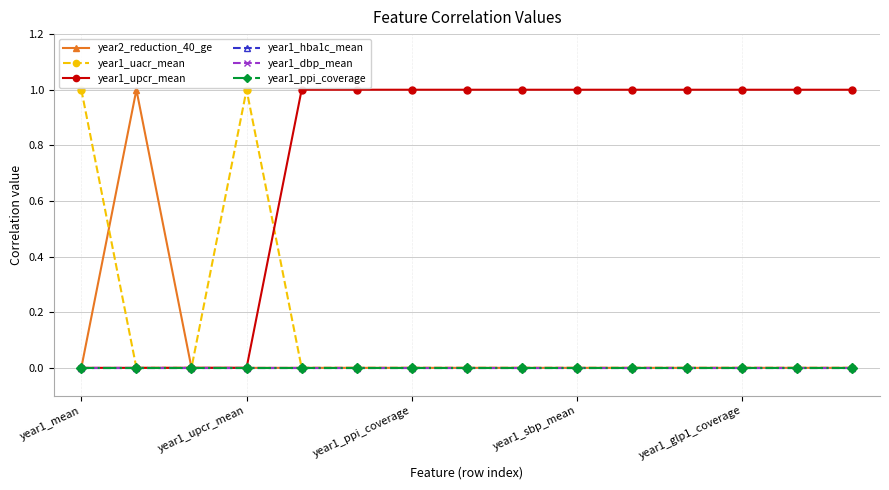

How many year1_upcr_mean values are between 0 and 1?

15